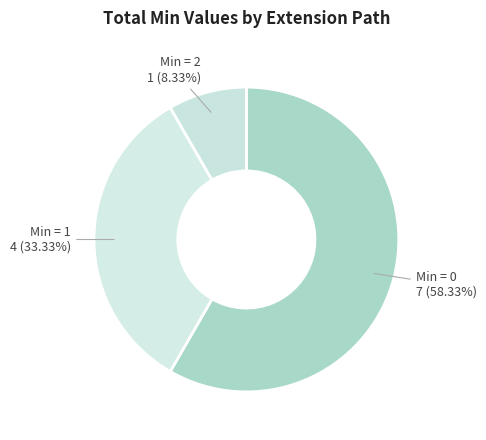

Which slice is the largest?

Min = 0